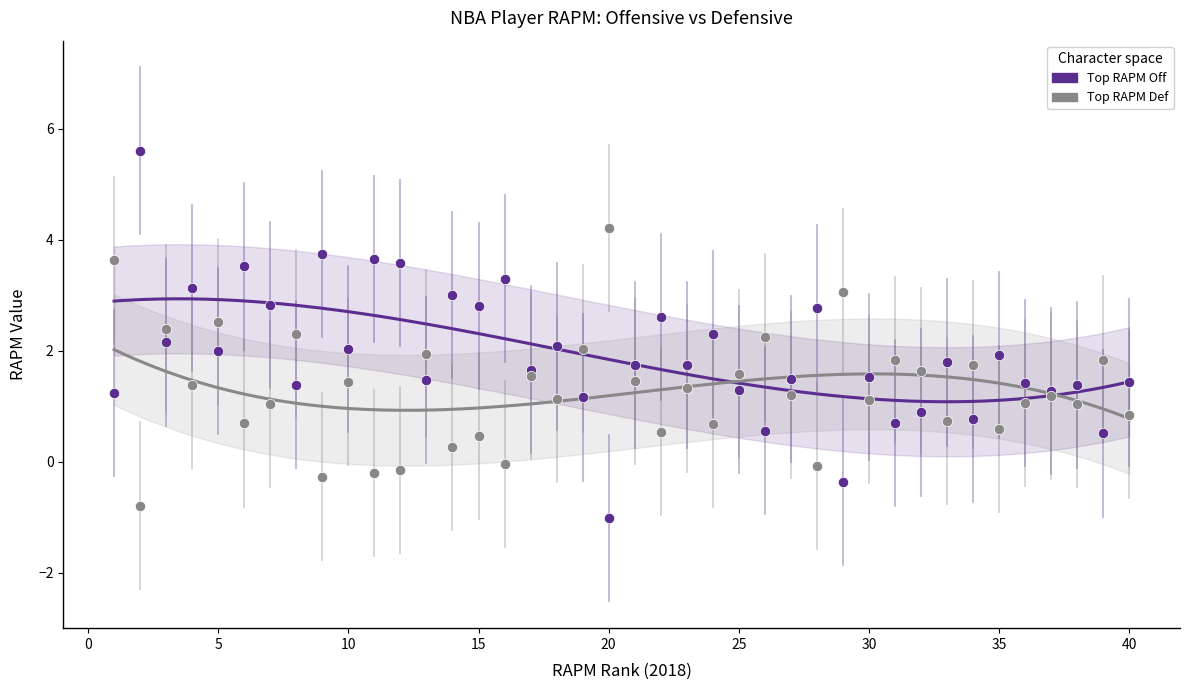

Which series reaches the minimum Y coordinate?

Top RAPM Off